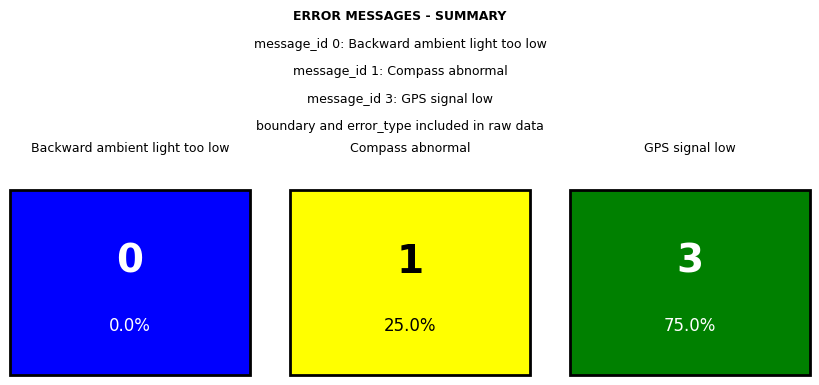

What is the average value?

1